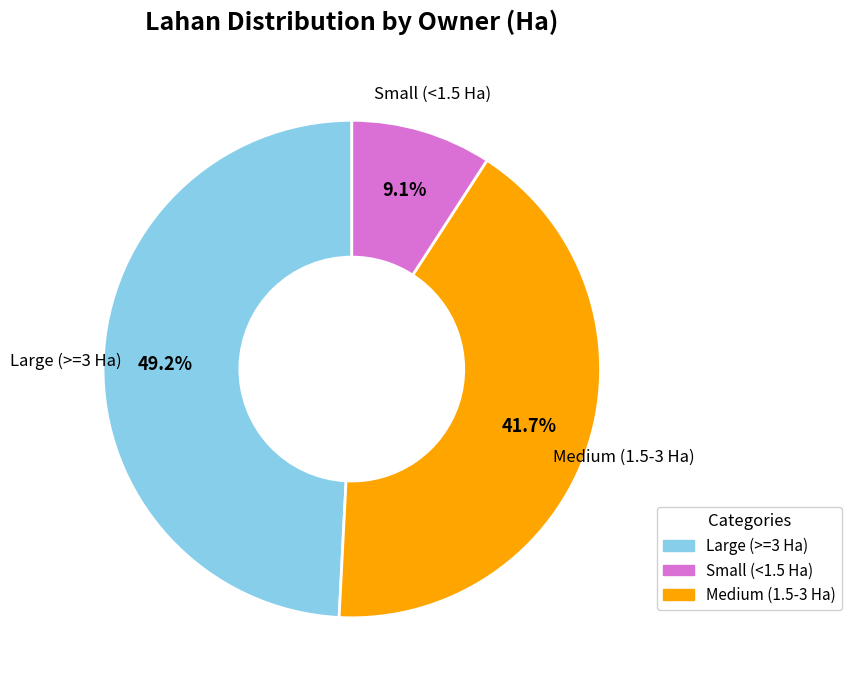

Count the number of slices in the pie.

3